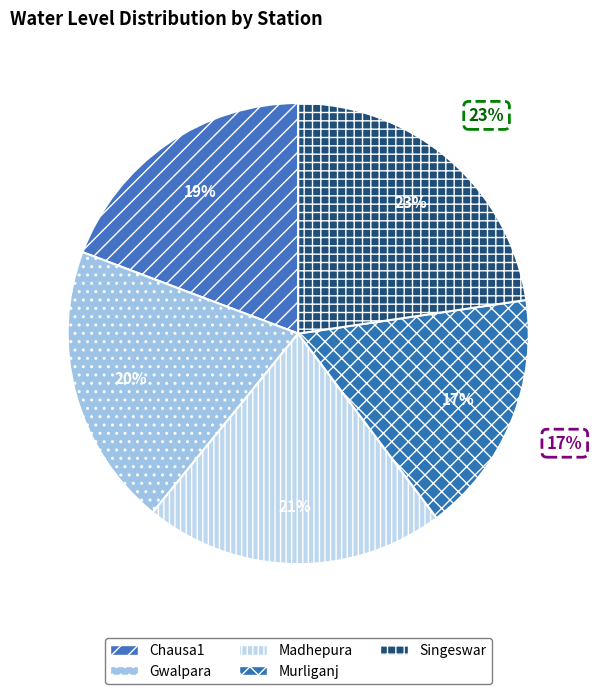

Is it true that Murliganj is 17% of the pie?

True